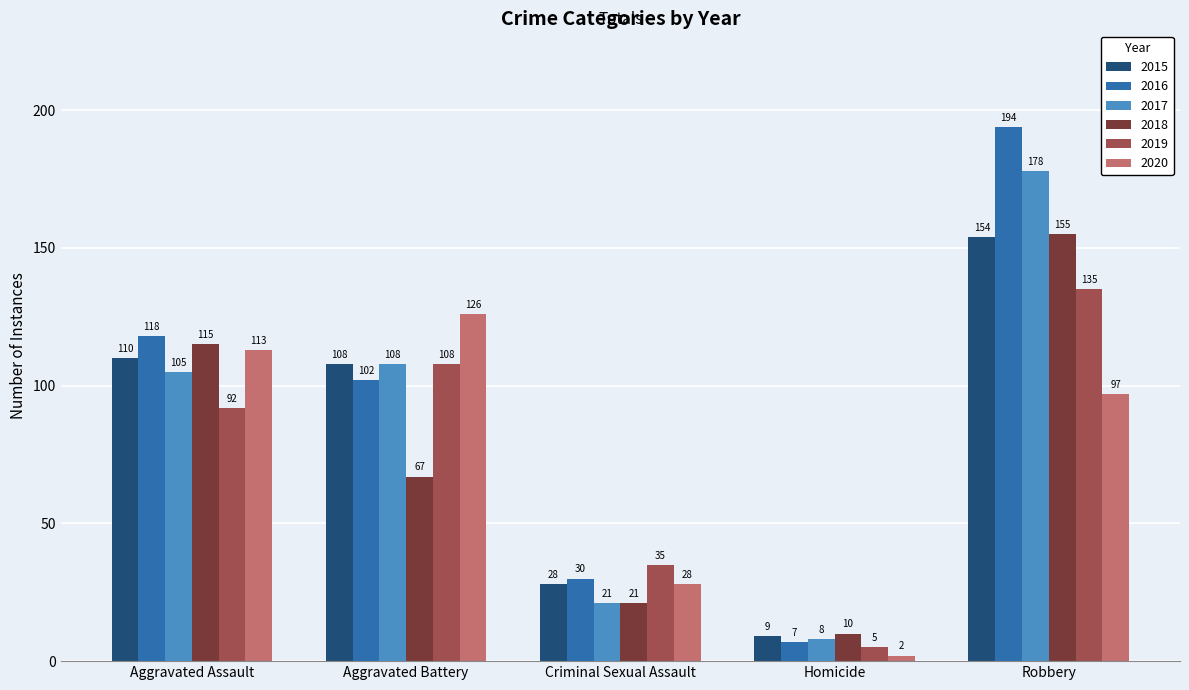

What is the minimum value shown in the chart?

2